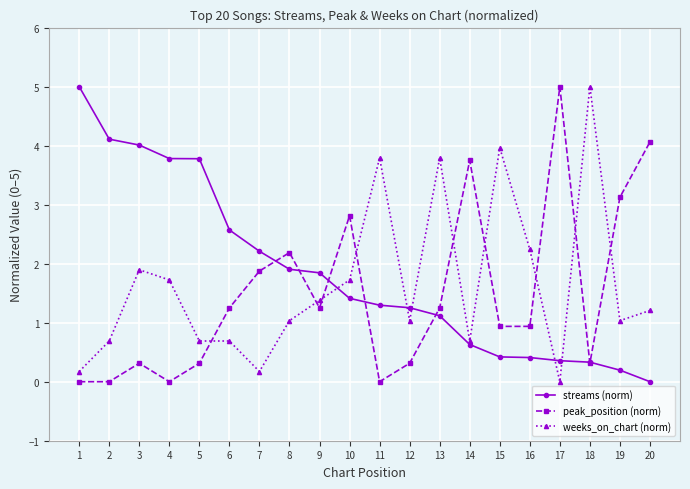

What is the value of the streams (norm) point at the 2nd from the left?

4.1